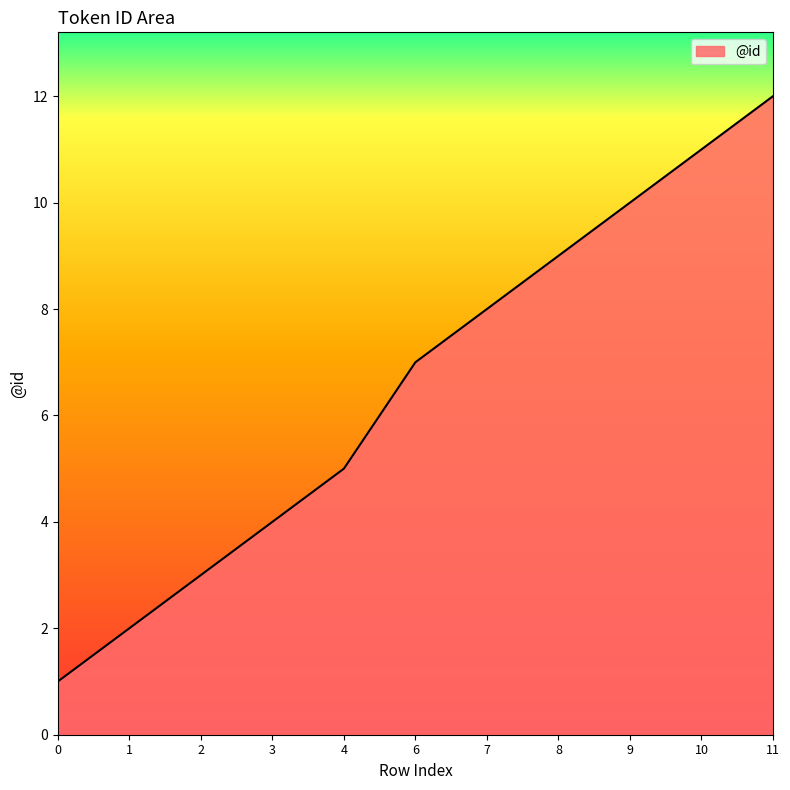

Rank the categories by value from highest to lowest.

11, 10, 9, 8, 7, 6, 4, 3, 2, 1, 0